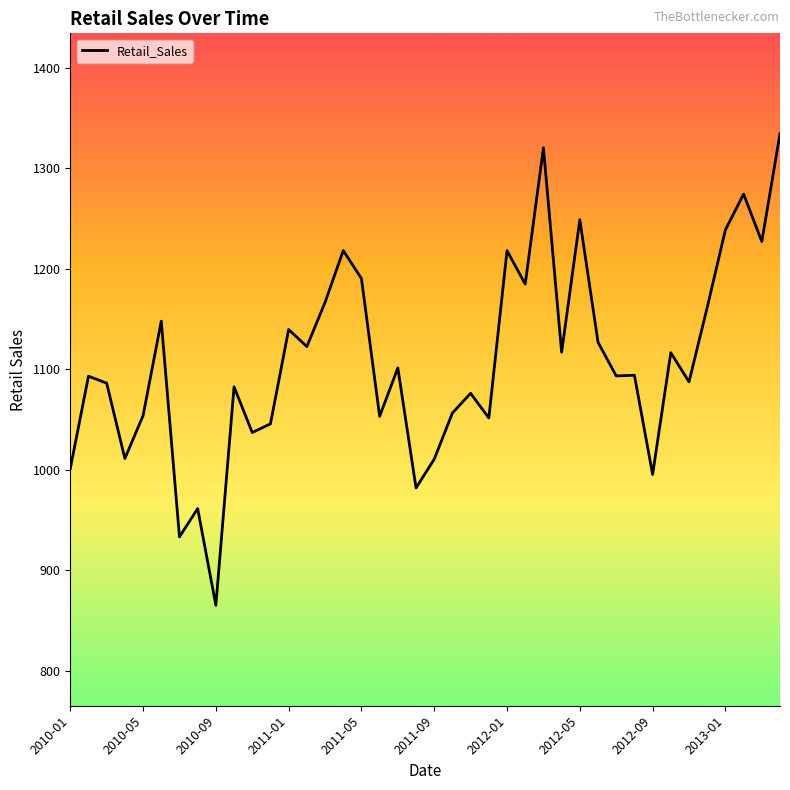

How many lines are shown in the chart?

1